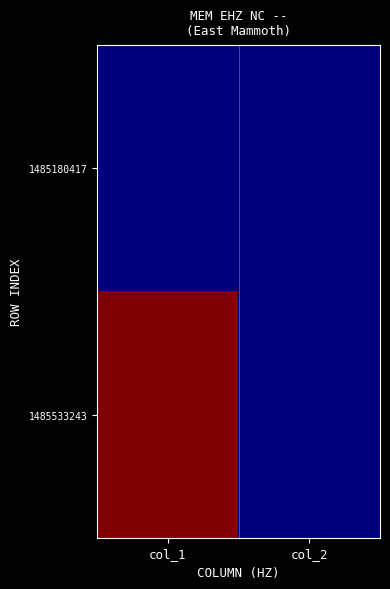

Between col_1 and col_2, which series saw the biggest shift?

1485533243